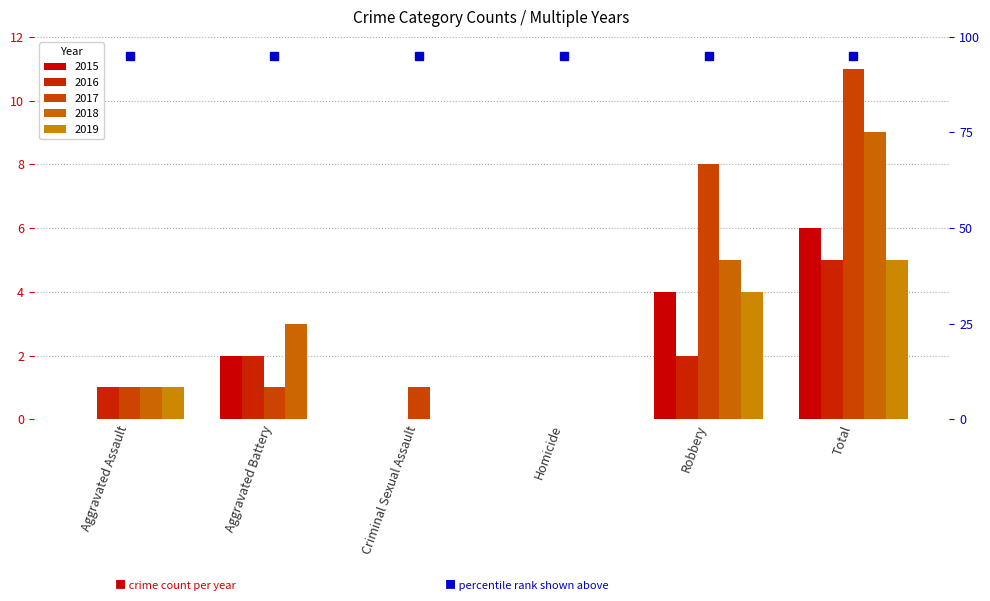

List the series in order of their peak value, lowest first.

2016, 2019, 2015, 2018, 2017